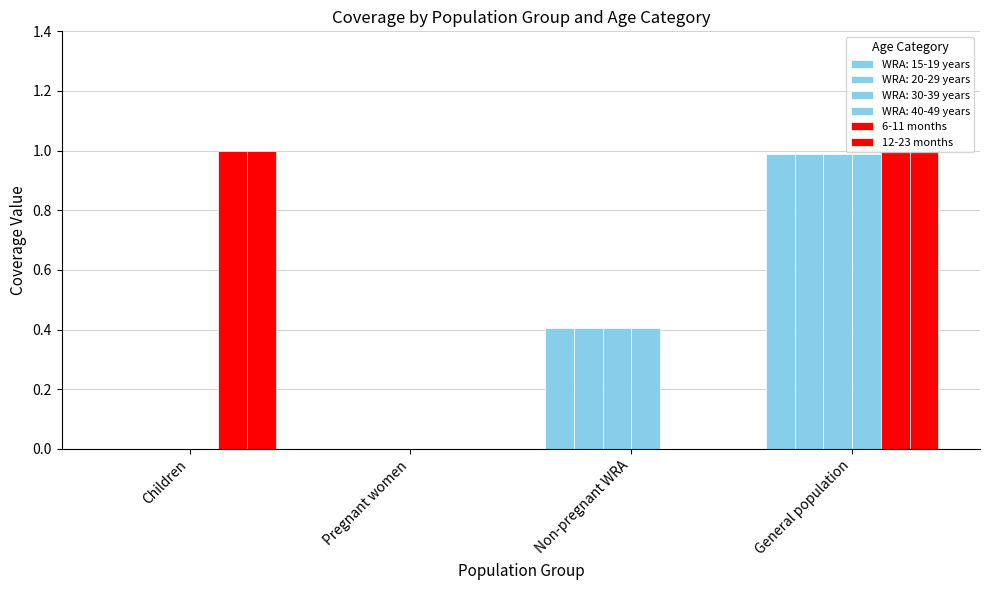

What is the approximate value of 12-23 months at Children?

1